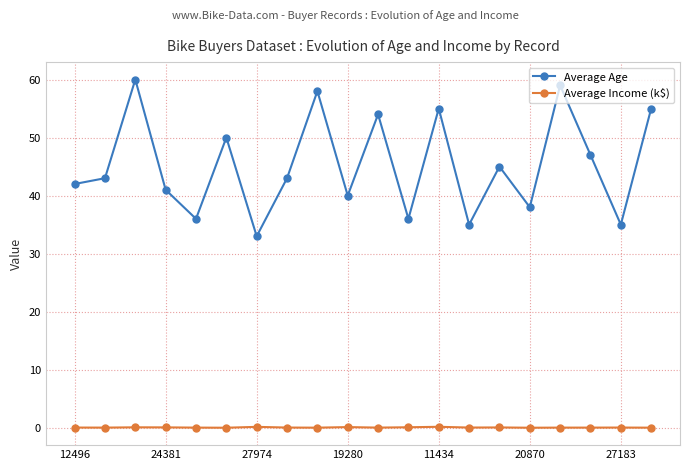

What is the value of the Average Age point at the 18th from the left?

47.0